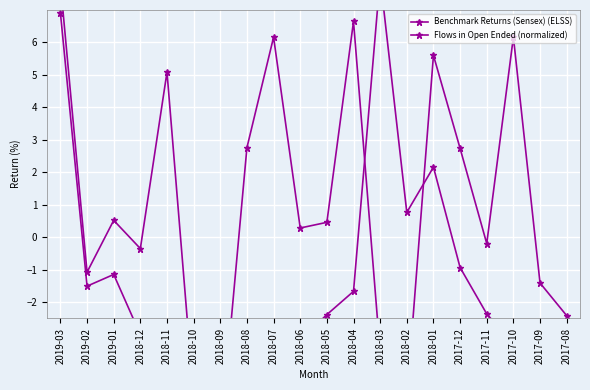

How many interior local peaks does the Benchmark Returns (Sensex) (ELSS) series have?

6